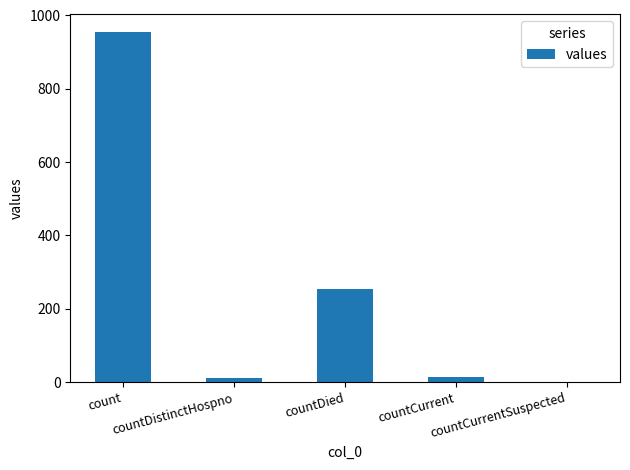

The value at countCurrent is 13. True or false?

True